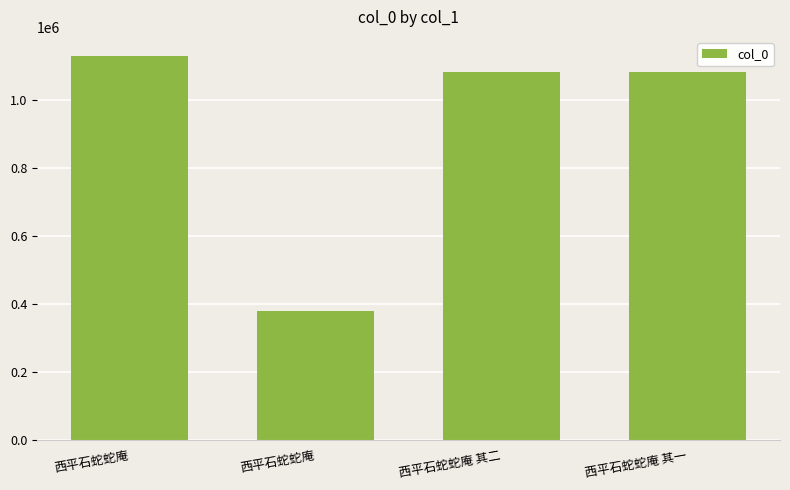

How many bars are there in total?

4